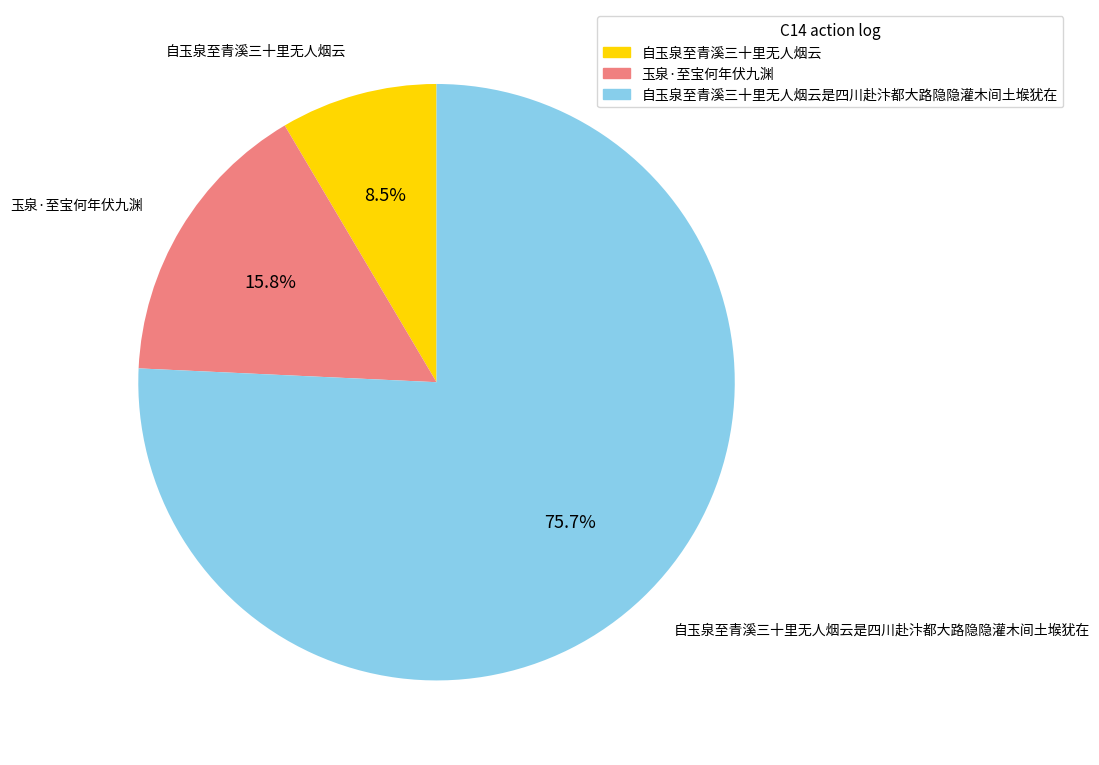

To the nearest percent, what is the average slice percentage?

33%